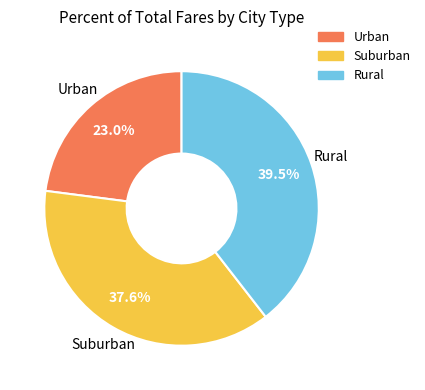

Is there any slice that represents more than half of the pie?

No